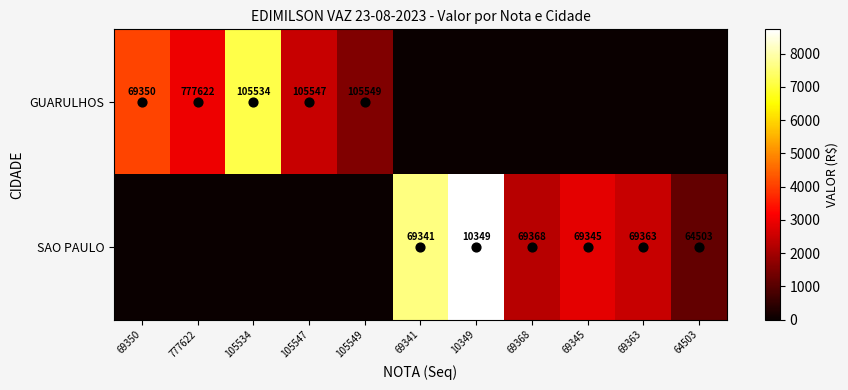

Which series changed the most between 69368 and 64503?

SAO PAULO